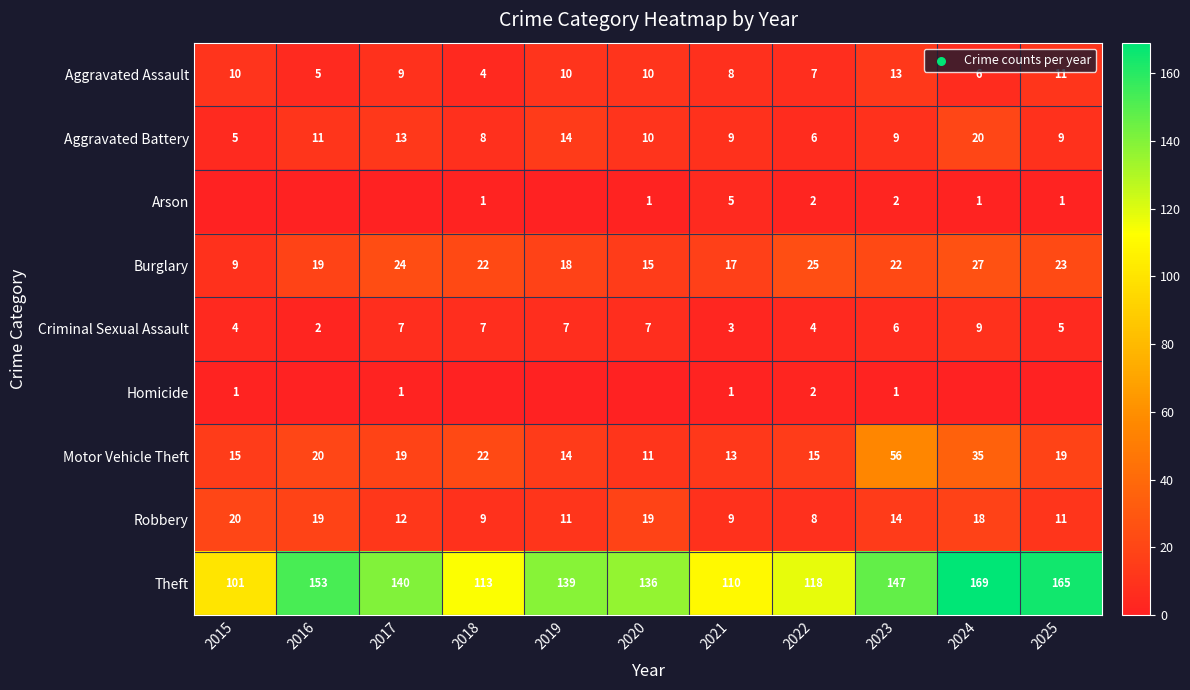

What is the maximum value shown in the chart?

169